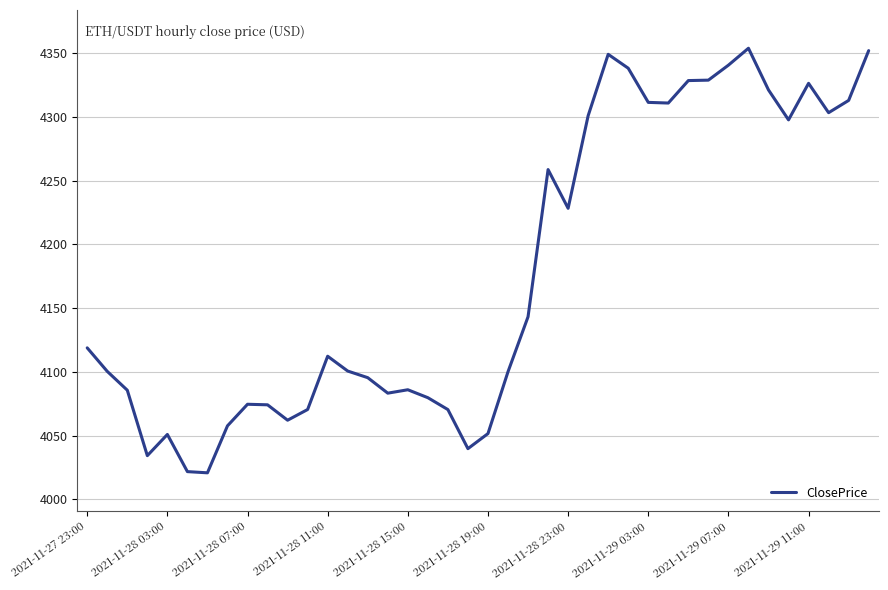

What is the smallest value displayed?

4020.7